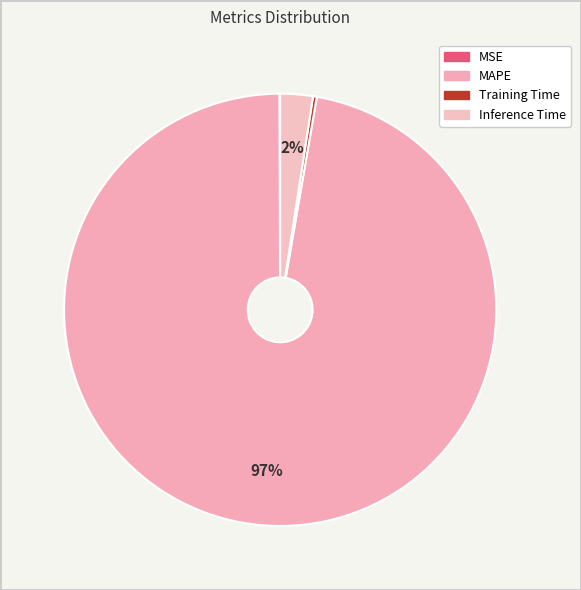

Rank the categories by value from lowest to highest.

MSE, Training Time, Inference Time, MAPE